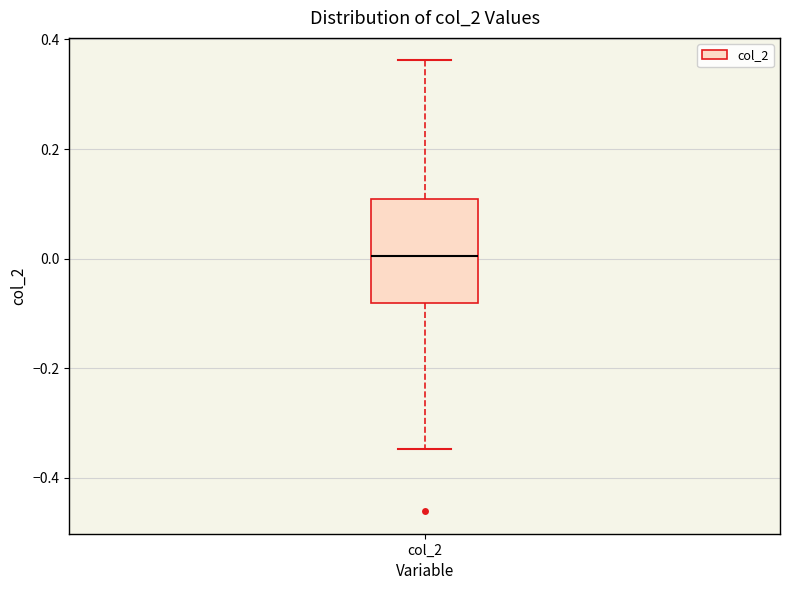

Transcribe this box plot: give where the median line is, the range the box spans, and where the two whiskers end, as read against the y-axis. The values are not printed on the chart, so give them approximately, as read against the axis.

median 0.00, box -0.08 to 0.10, whiskers -0.34 to 0.36